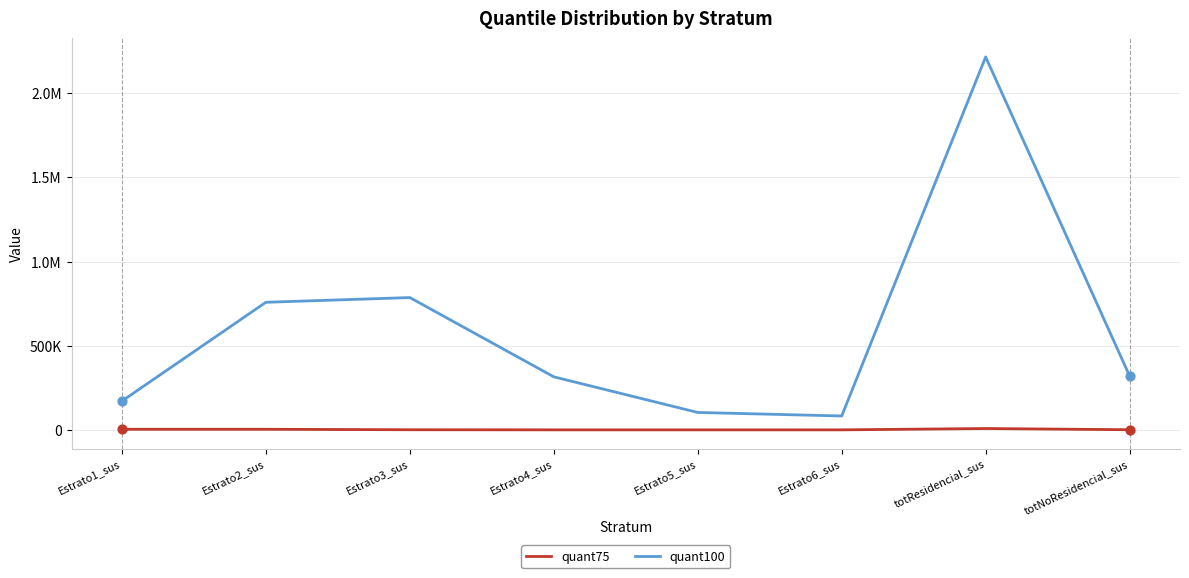

Is this an area chart (filled region under the line)?

No